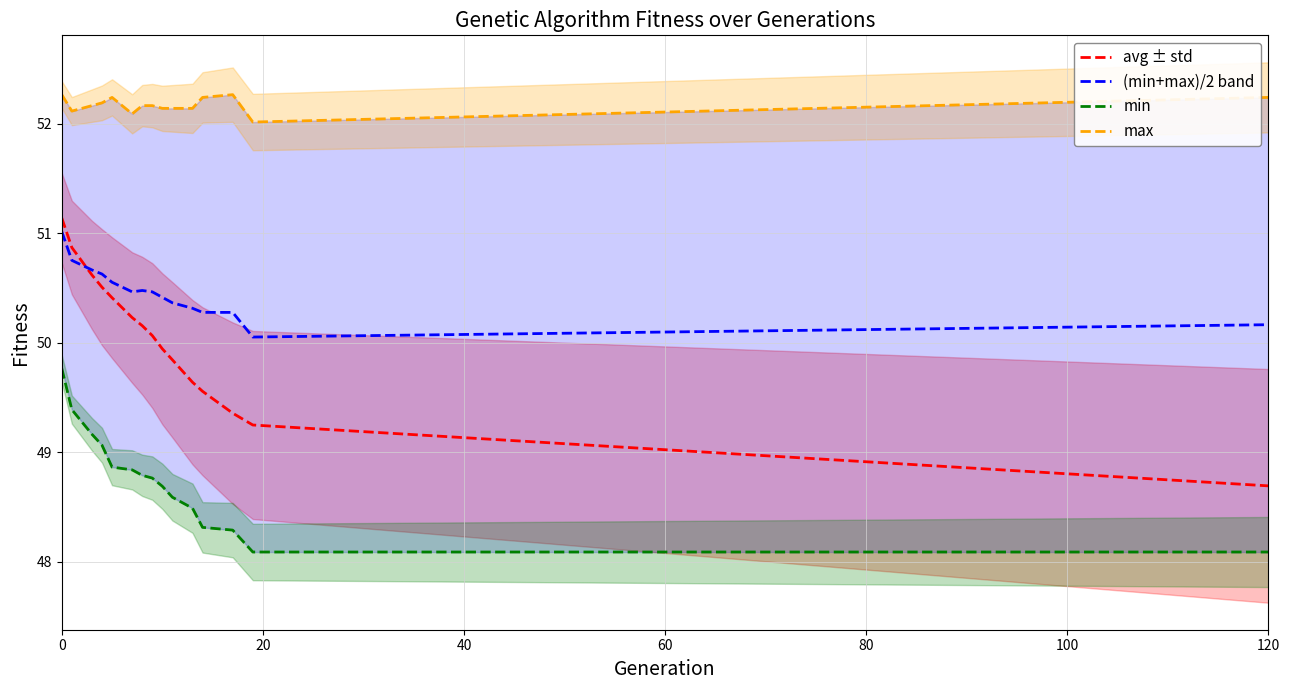

Reading right to left, list all the values displayed in this chart.

avg ± std: 48.7	49.2	49.4	49.6	49.6	49.8	49.9	50.1	50.2	50.2	50.4	50.5	50.6	50.9	51.1
(min+max)/2 band: 50.2	50.1	50.3	50.3	50.3	50.4	50.4	50.5	50.5	50.5	50.6	50.6	50.7	50.8	51.0
min: 48.1	48.1	48.3	48.3	48.5	48.6	48.7	48.8	48.8	48.8	48.9	49.1	49.2	49.4	49.8
max: 52.2	52.0	52.3	52.2	52.1	52.1	52.1	52.2	52.2	52.1	52.2	52.2	52.2	52.1	52.3